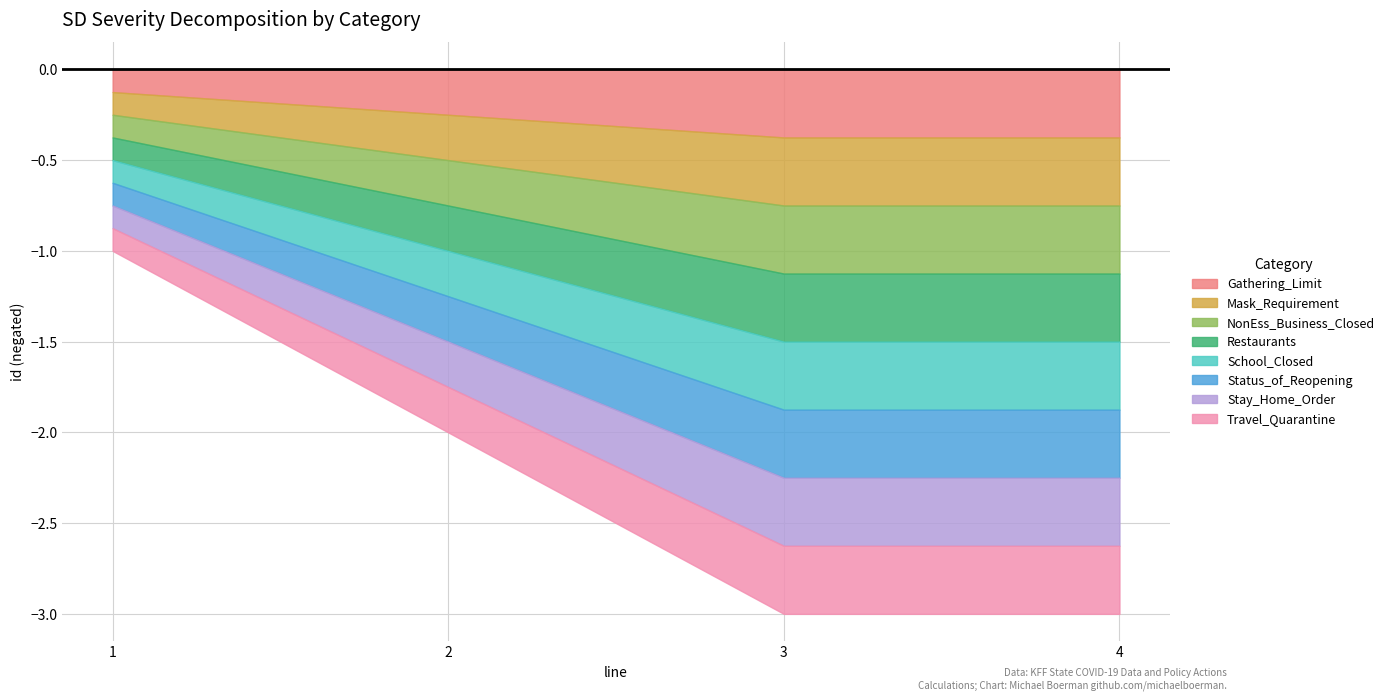

Does the chart have visible grid lines?

Yes